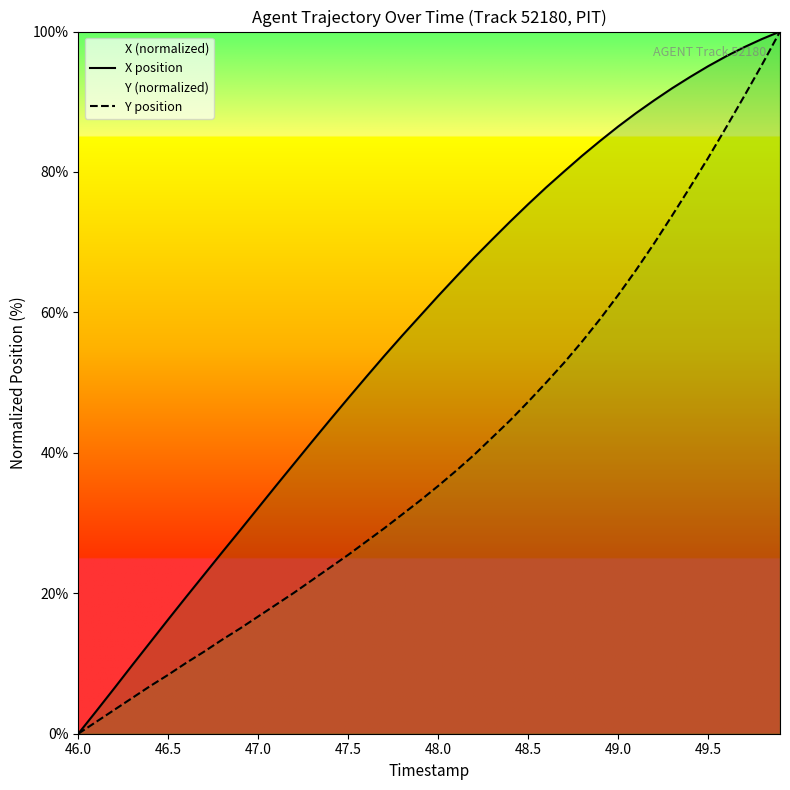

The Y position series shows 8.4 at 46.5. True or false?

True